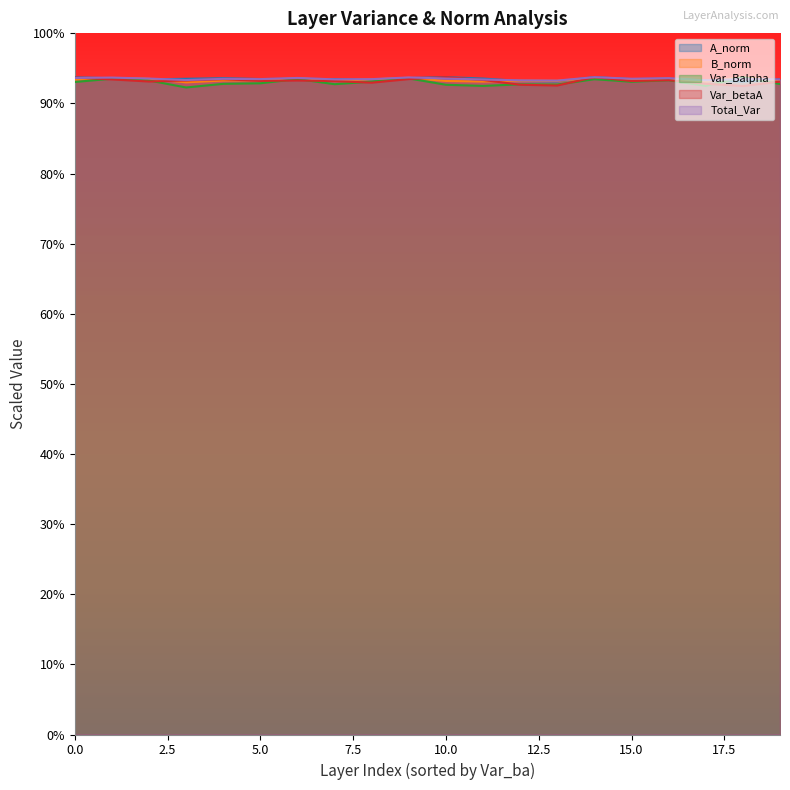

Where is the first local maximum for Var_betaA?

10.0